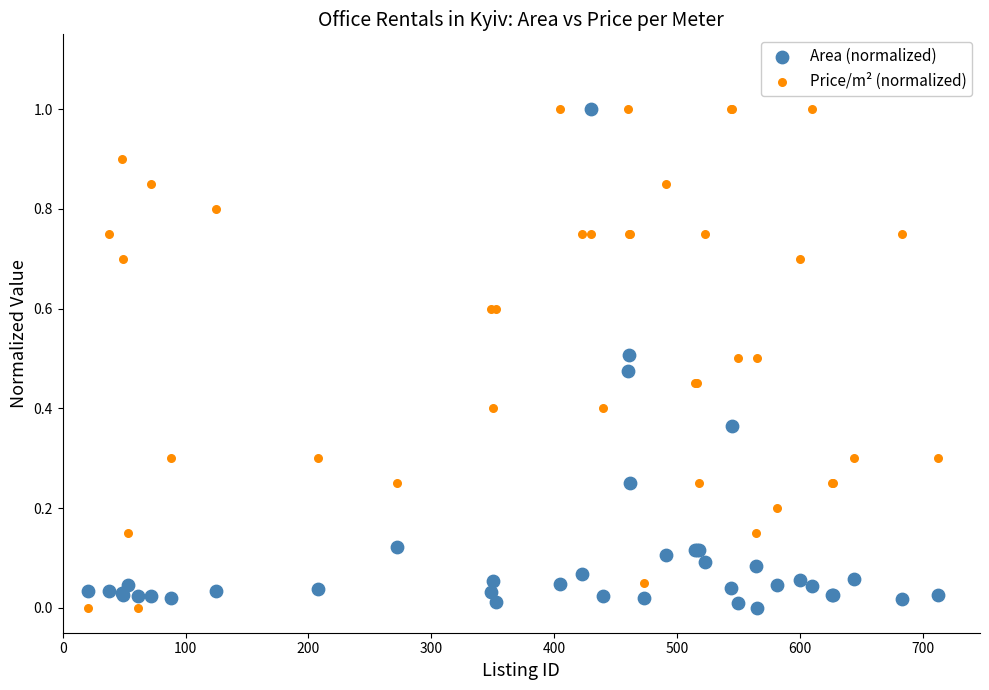

What is the X range (max minus min) for the scatter plot?

691.0